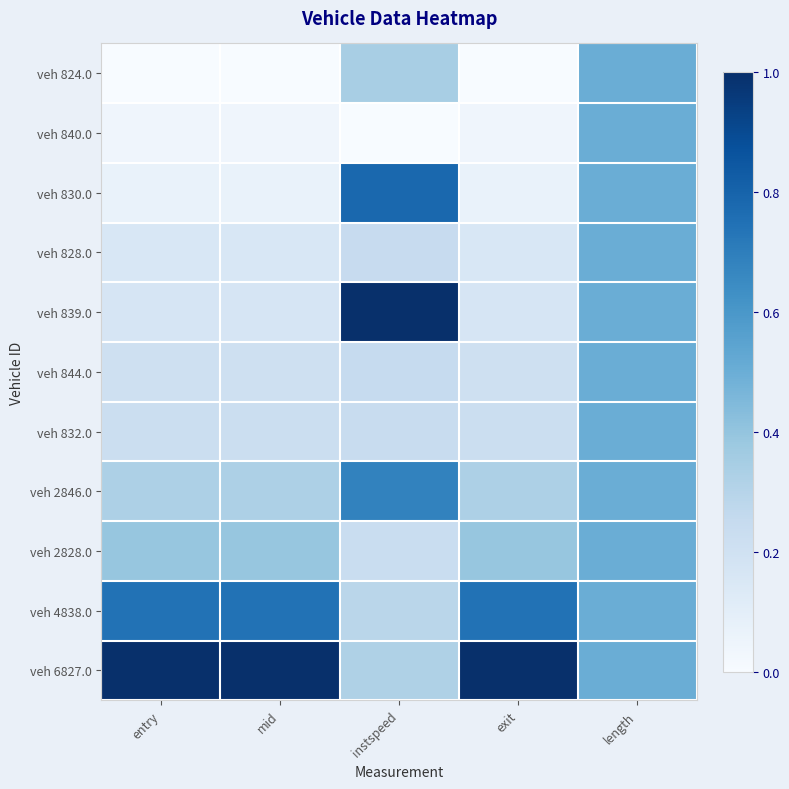

What is the spread (max minus min) of values at mid?

1.0